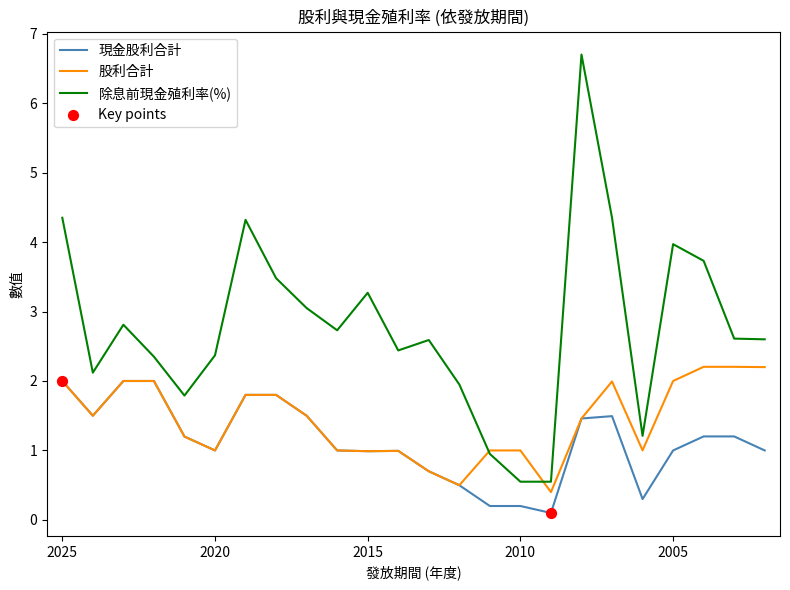

Is the value of 除息前股價利率 at 2017 greater than the value of 現金股利合計 at 2025?

Yes